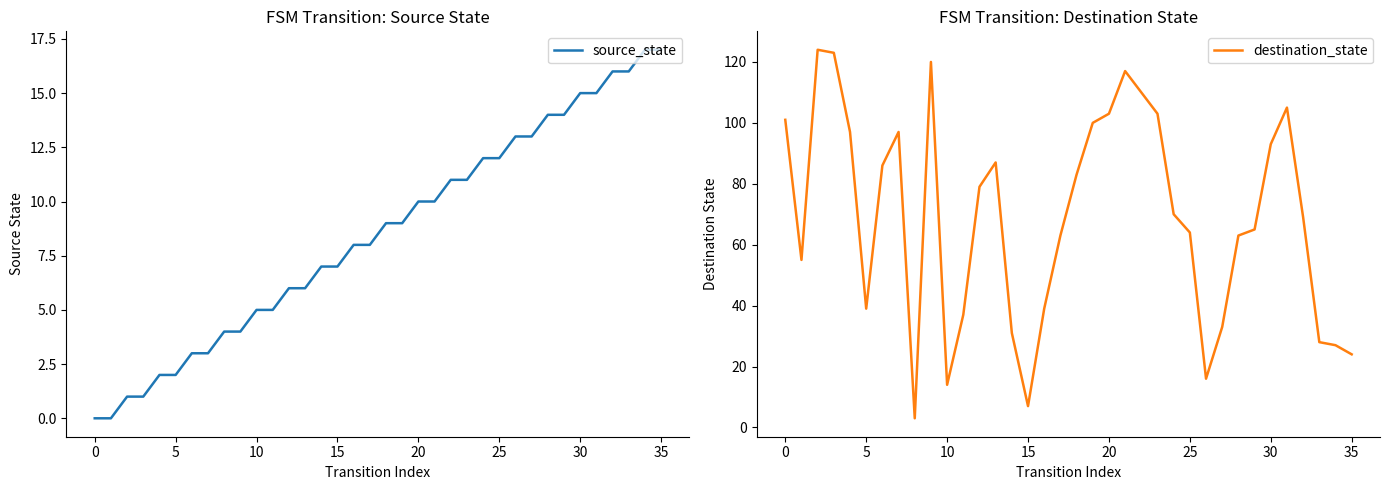

Between 27 and 10, which is larger?

27